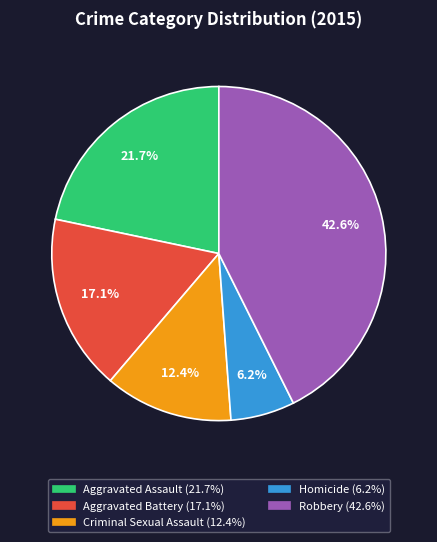

Rank the categories by value from lowest to highest.

Homicide, Criminal Sexual Assault, Aggravated Battery, Aggravated Assault, Robbery